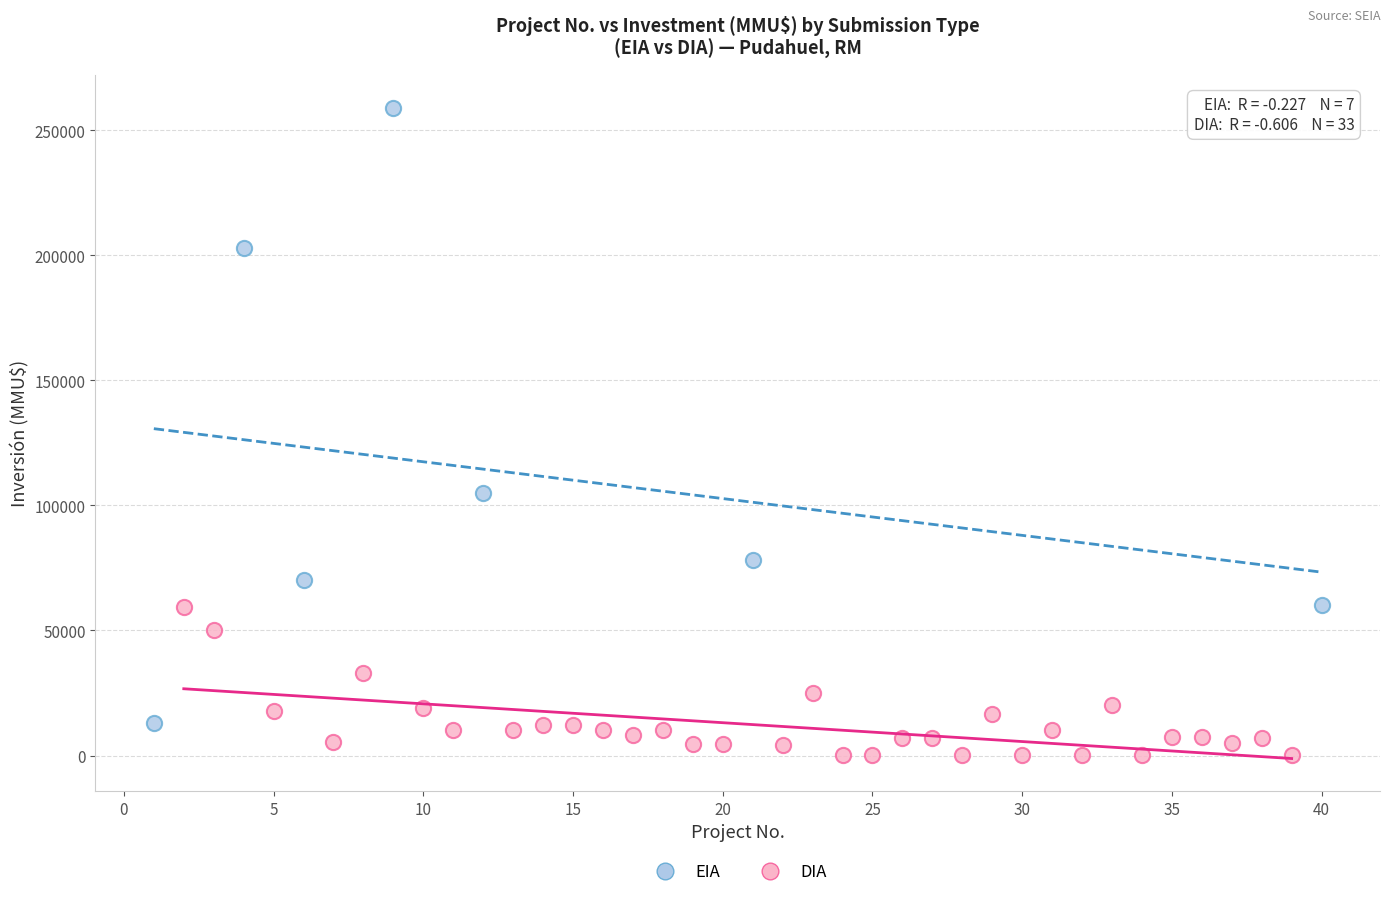

Which series reaches the minimum Y coordinate?

DIA